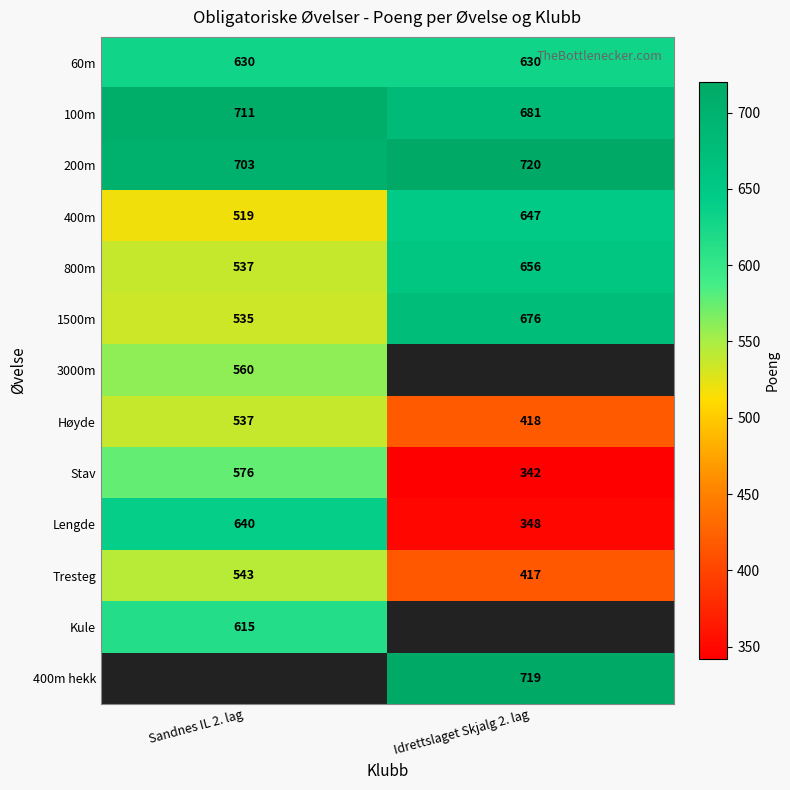

What is the difference between the 100m values at Idrettslaget Skjalg 2. lag and Sandnes IL 2. lag?

30